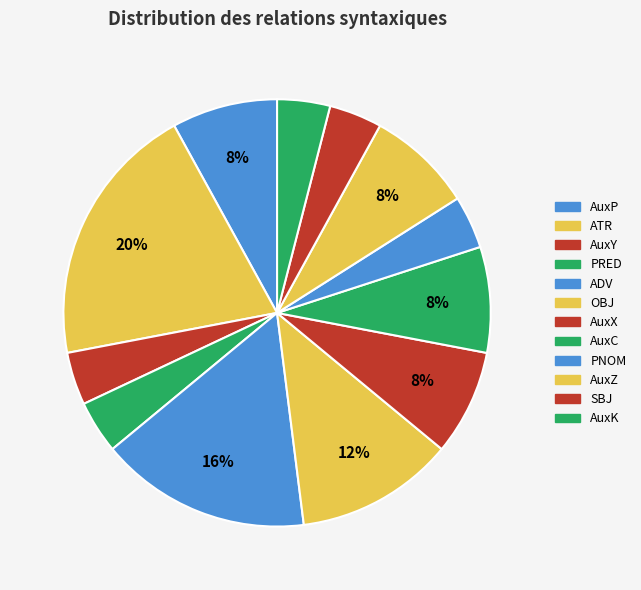

How much of the chart is everything except OBJ?

88.0%